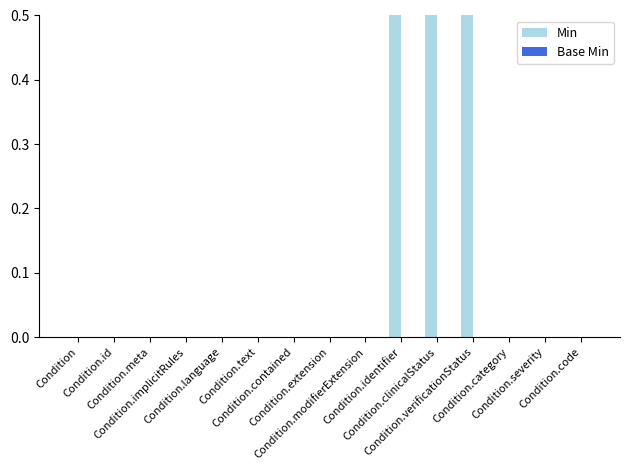

Reading left to right, list all the values displayed in this chart.

Min: 0	0	0	0	0	0	0	0	0	1	1	1	0	0	0
Base Min: 0	0	0	0	0	0	0	0	0	0	0	0	0	0	0